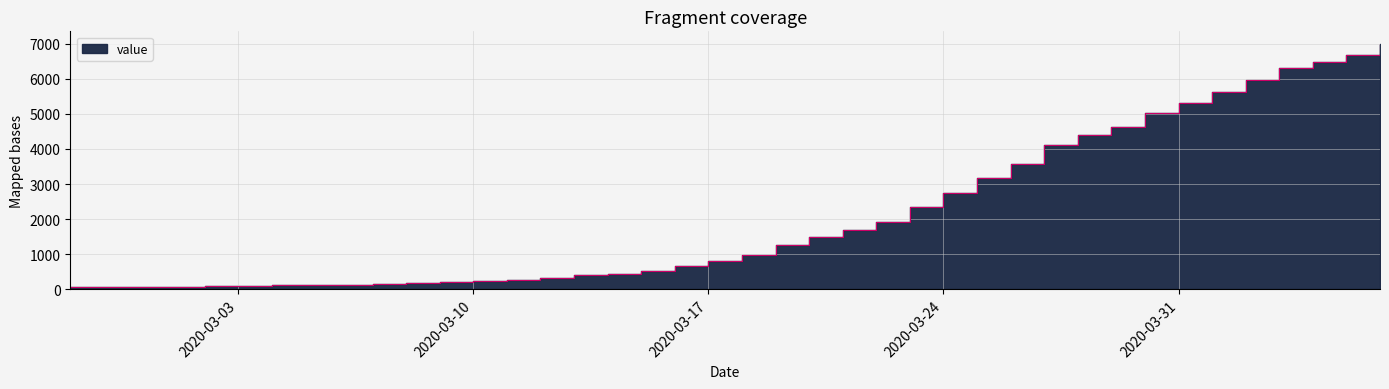

What is the difference between the maximum and minimum values?

6933